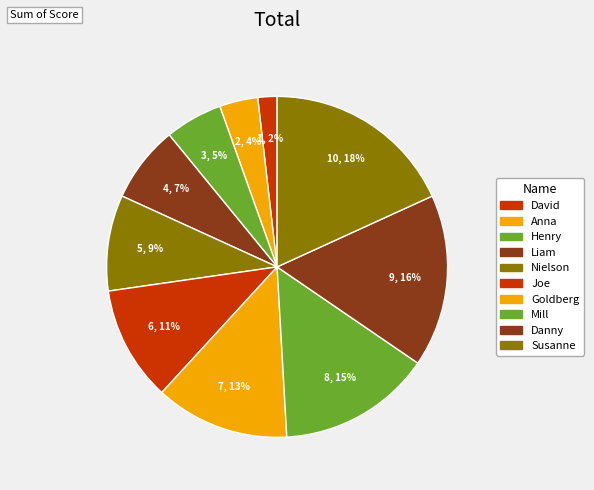

To the nearest percent, what is the average slice percentage?

10%